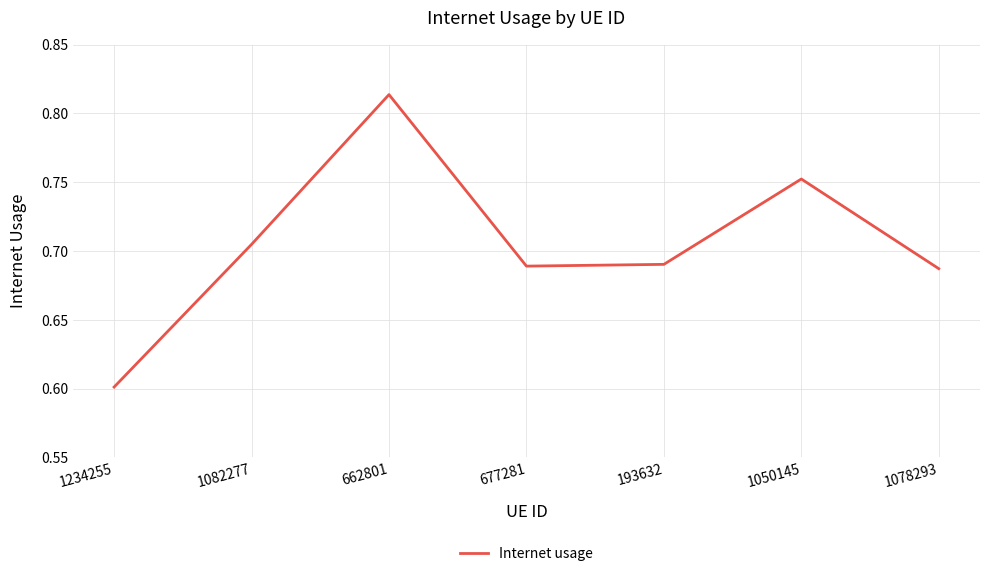

What is the minimum value shown in the chart?

0.6